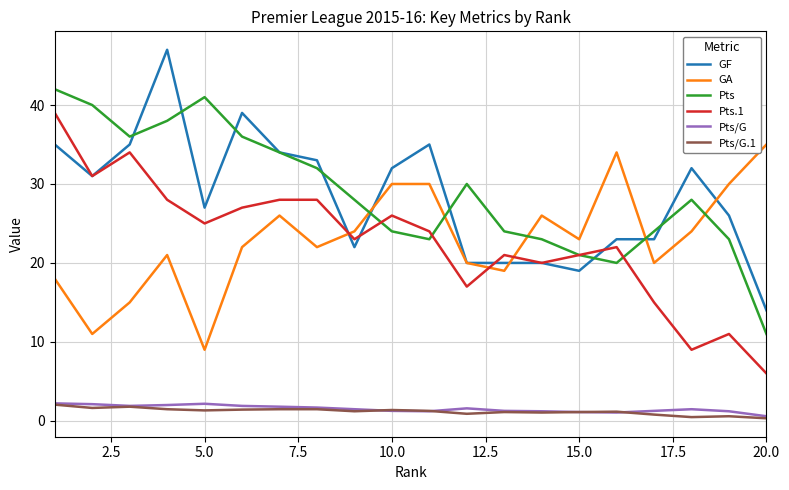

True or false: GF has more than 2 interior local peaks.

True